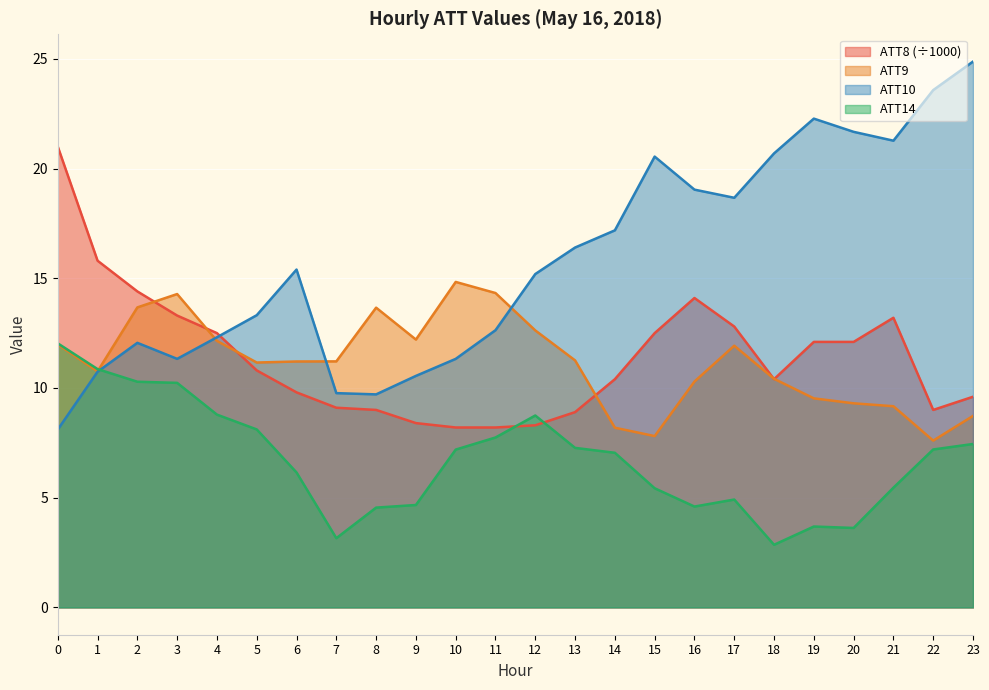

Count the number of data series in this chart.

4